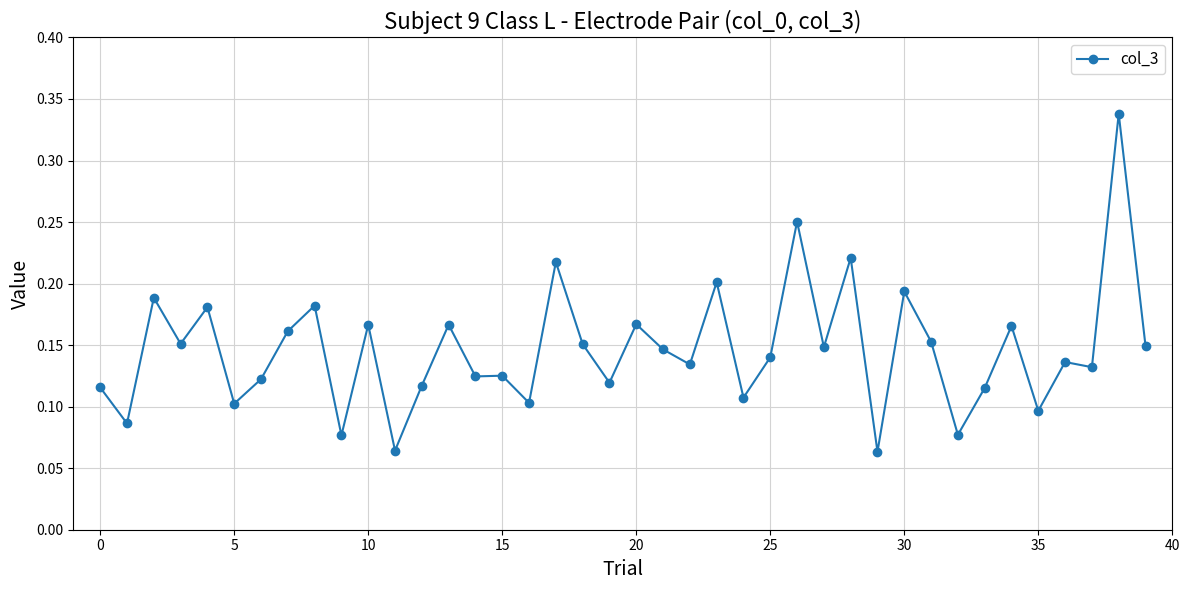

Count the values in the range 0 to 1.

40